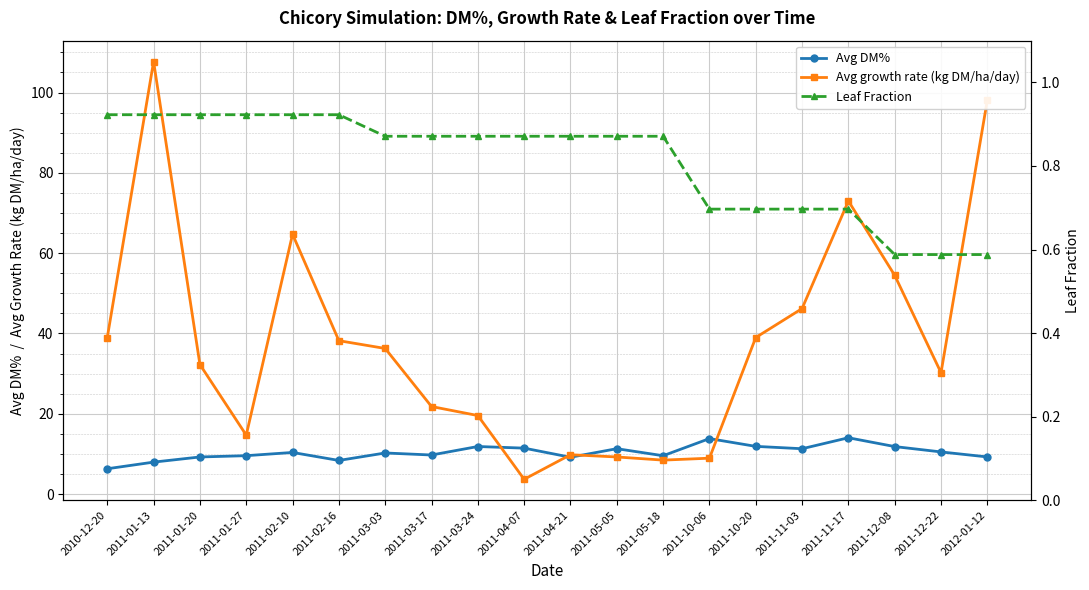

What are all the series names shown in the legend?

Avg DM%, Avg growth rate (kg DM/ha/day), Leaf Fraction